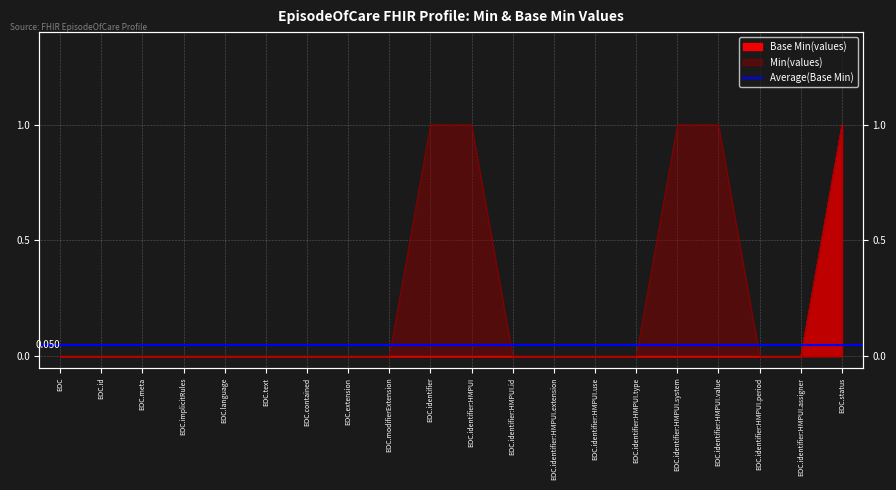

Which series changed the most between EOC.language and EOC.identifier:HMPUI.extension?

Base Min